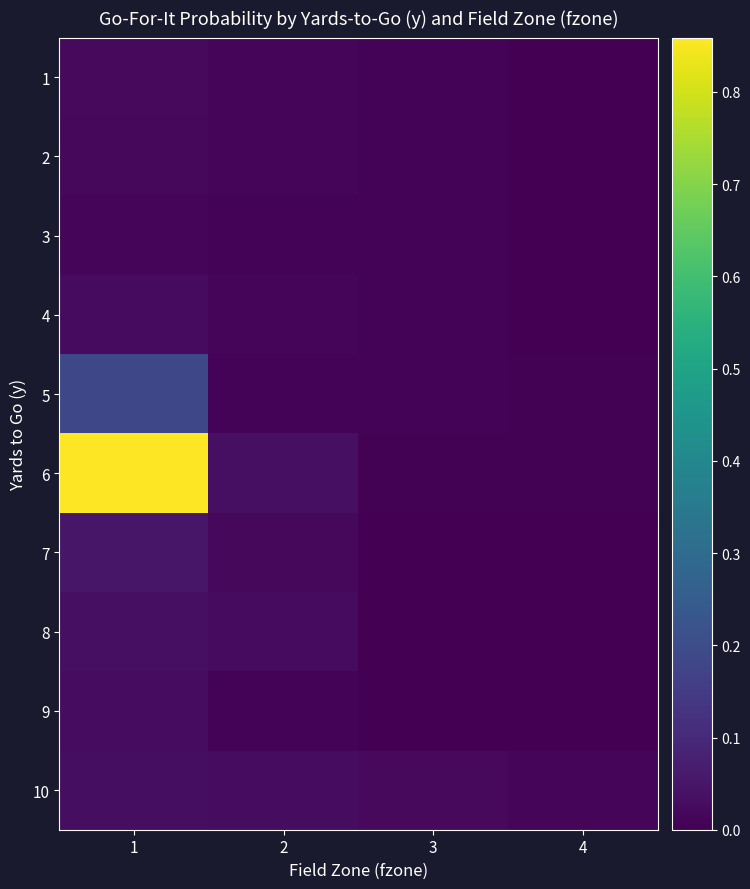

Reading left to right, list all the values displayed in this chart.

1: 1=0.0	2=0.0	3=0.0	4=0.0
2: 1=0.0	2=0.0	3=0.0	4=0.0
3: 1=0.0	2=0.0	3=0.0	4=0.0
4: 1=0.0	2=0.0	3=0.0	4=0.0
5: 1=0.2	2=0.0	3=0.0	4=0.0
6: 1=0.9	2=0.0	3=0.0	4=0.0
7: 1=0.1	2=0.0	3=0.0	4=0.0
8: 1=0.0	2=0.0	3=0.0	4=0.0
9: 1=0.0	2=0.0	3=0.0	4=0.0
10: 1=0.0	2=0.0	3=0.0	4=0.0